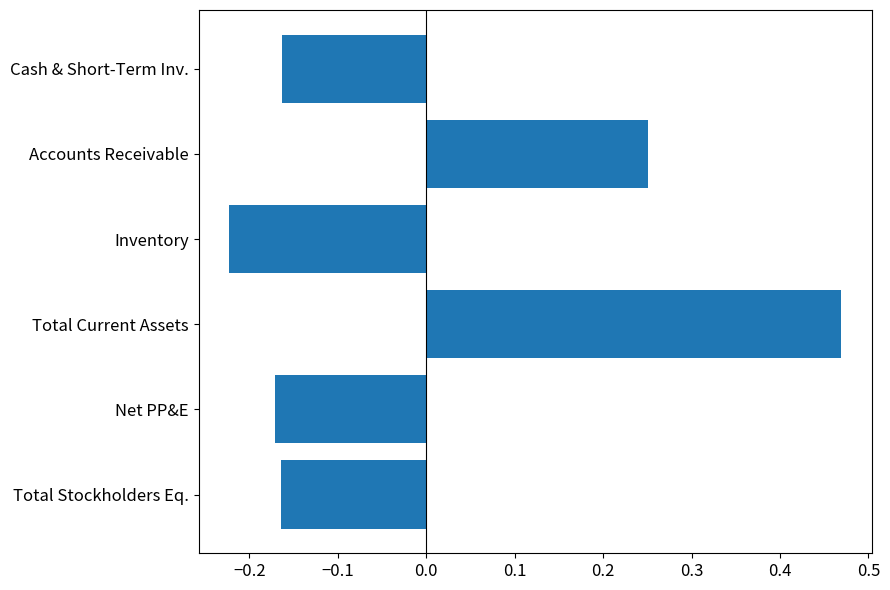

The chart shows a value of -0.1 at Total Stockholders Eq.. True or false?

False